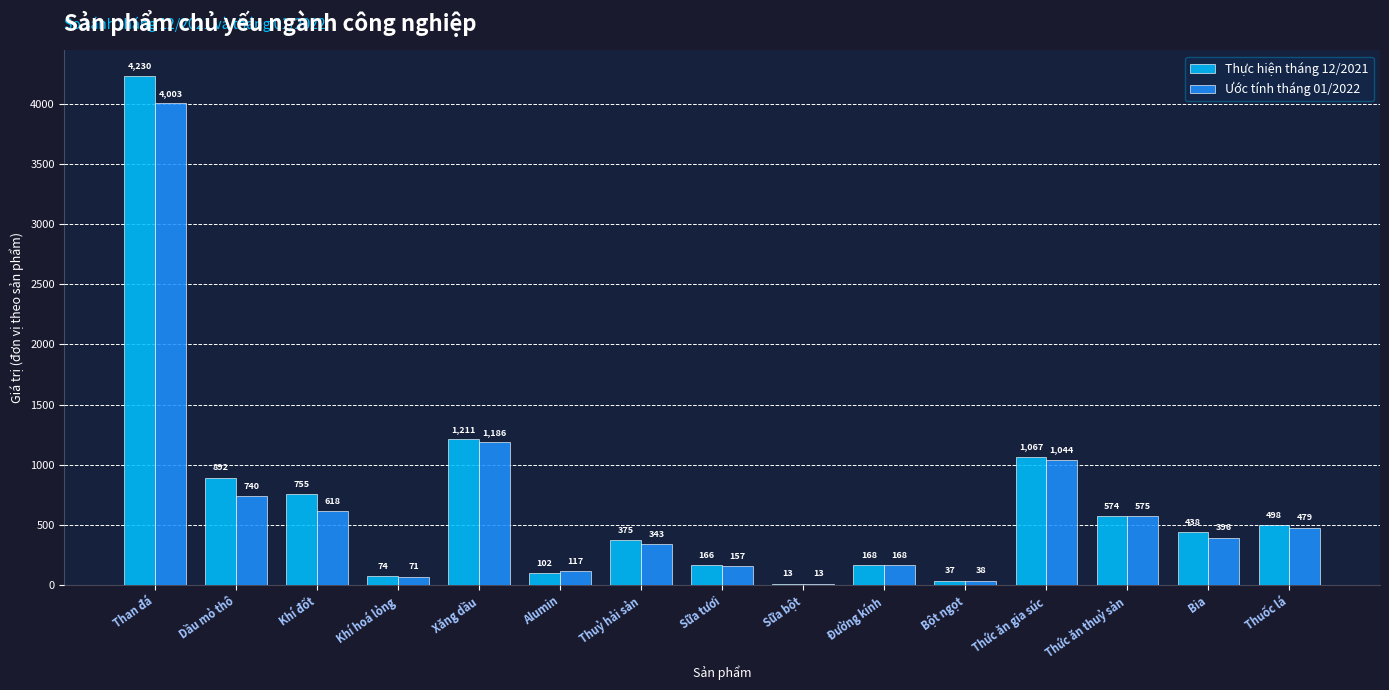

At which label does Thực hiện tháng 12/2021 reach its peak?

Than đá